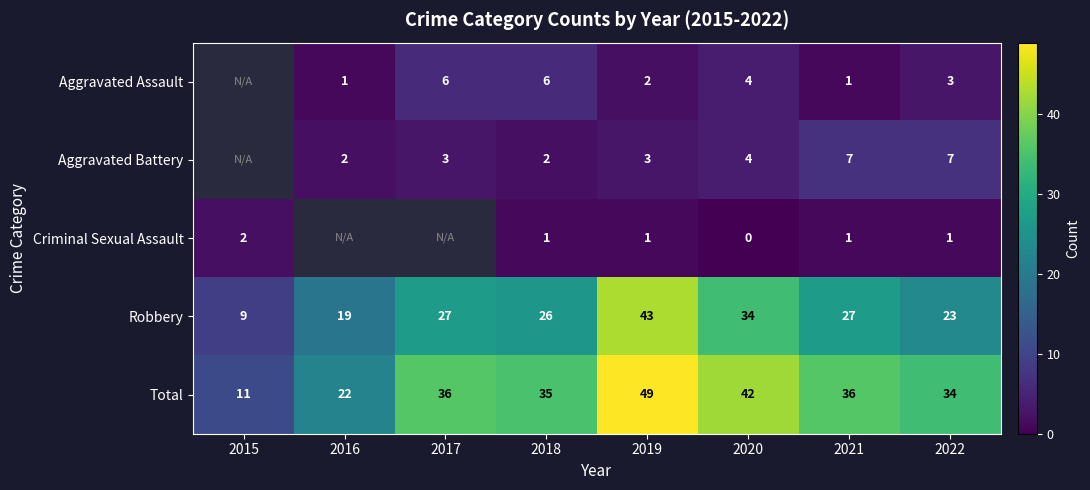

At which label does Robbery reach its minimum?

2015